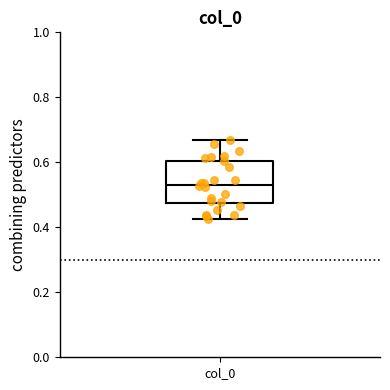

Transcribe this box plot: give where the median line is, the range the box spans, and where the two whiskers end, as read against the y-axis. The values are not printed on the chart, so give them approximately, as read against the axis.

median 0.54, box 0.48 to 0.60, whiskers 0.42 to 0.66